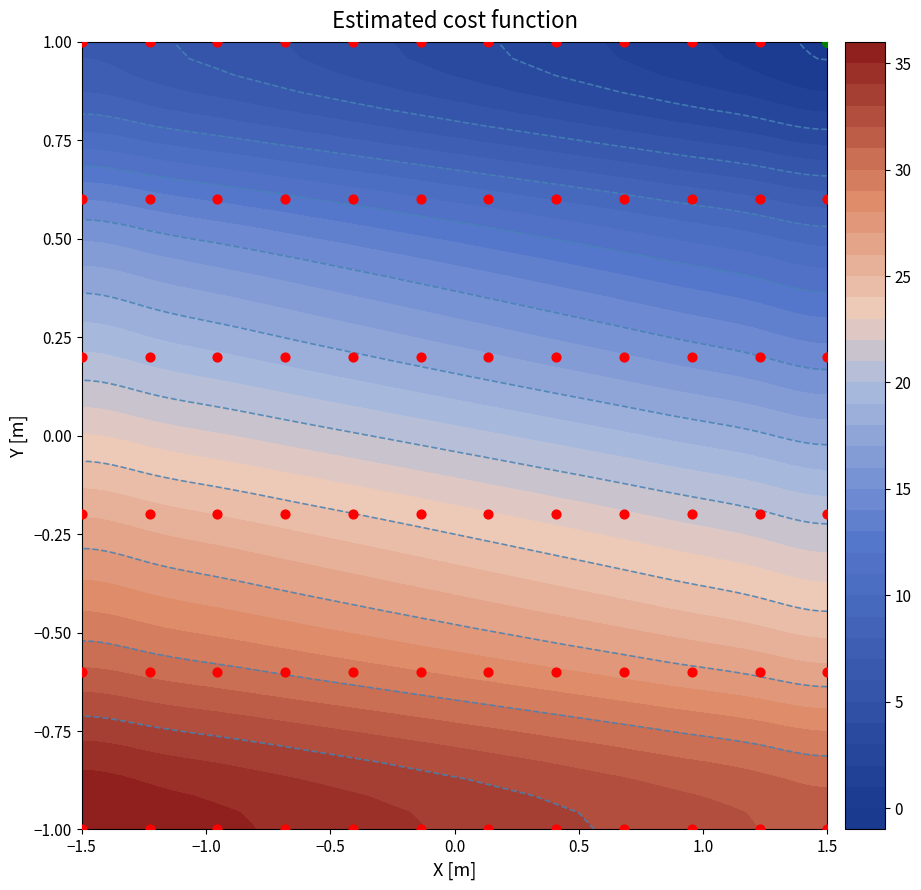

Count the number of categories in the chart.

38